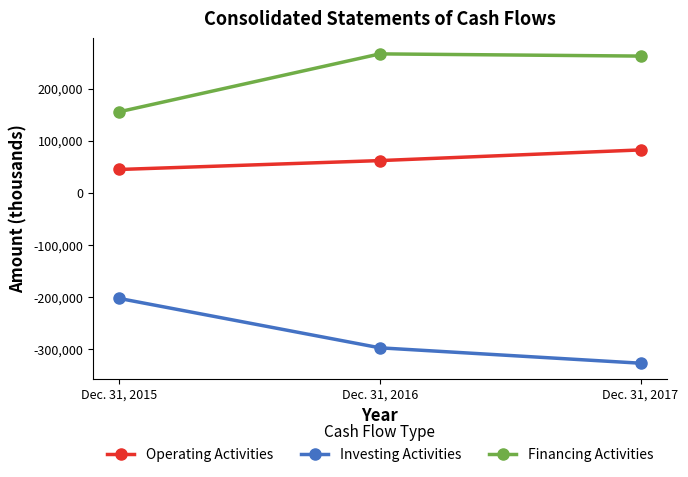

What is the value of the Investing Activities point at the 2nd from the left?

-297554